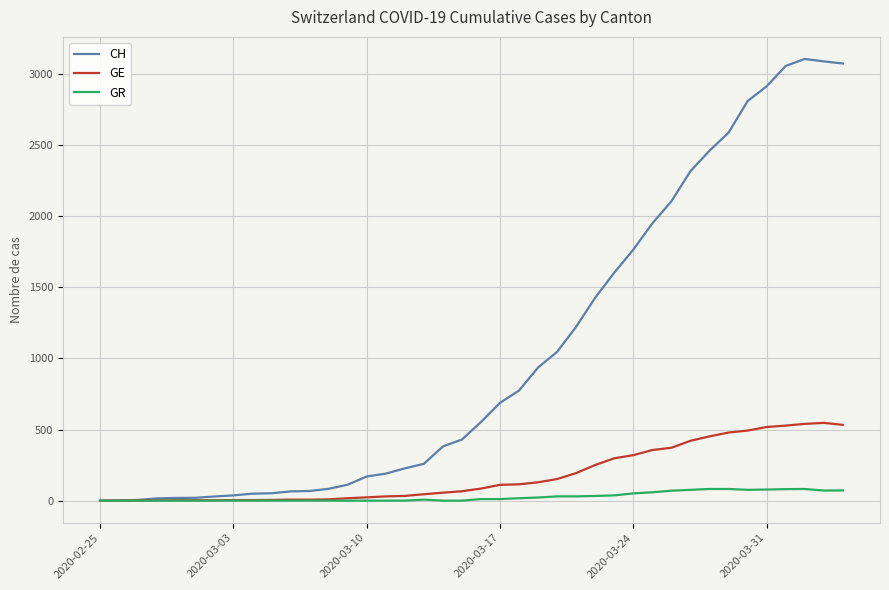

Does the chart have visible grid lines?

Yes